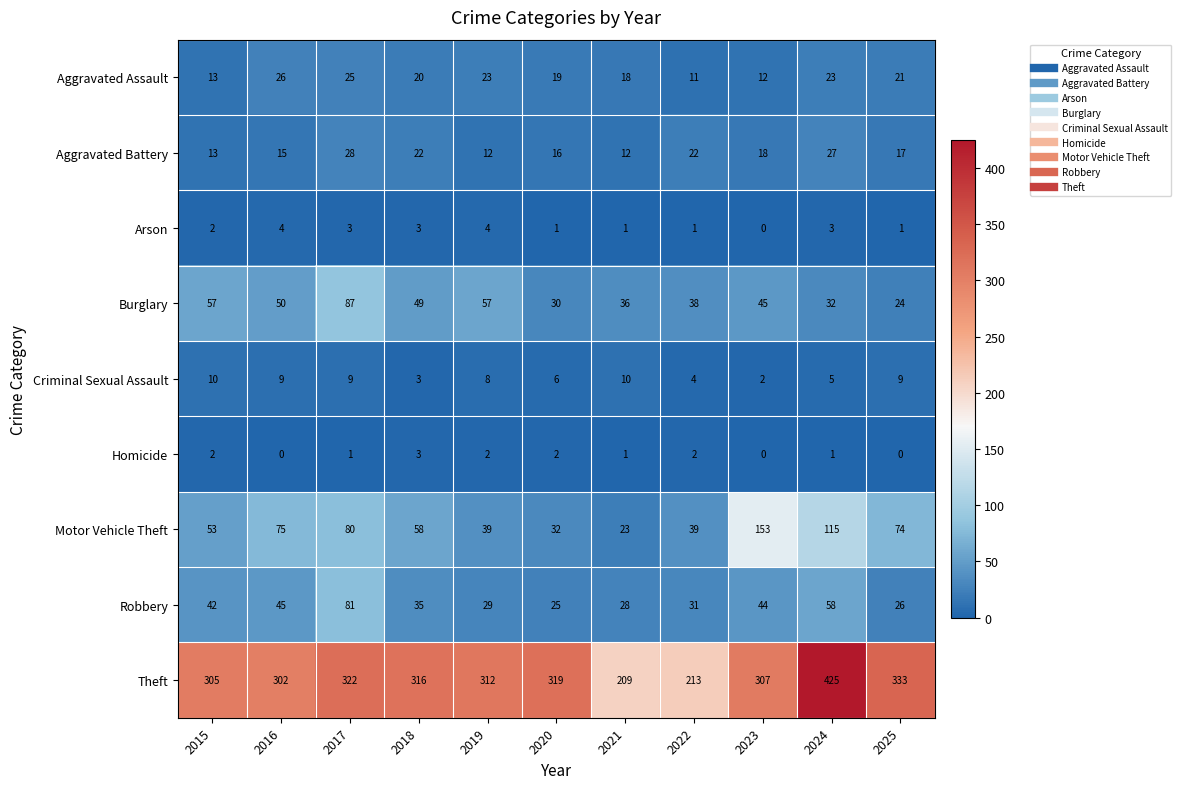

Is it true that Robbery equals 102 at 2024?

False